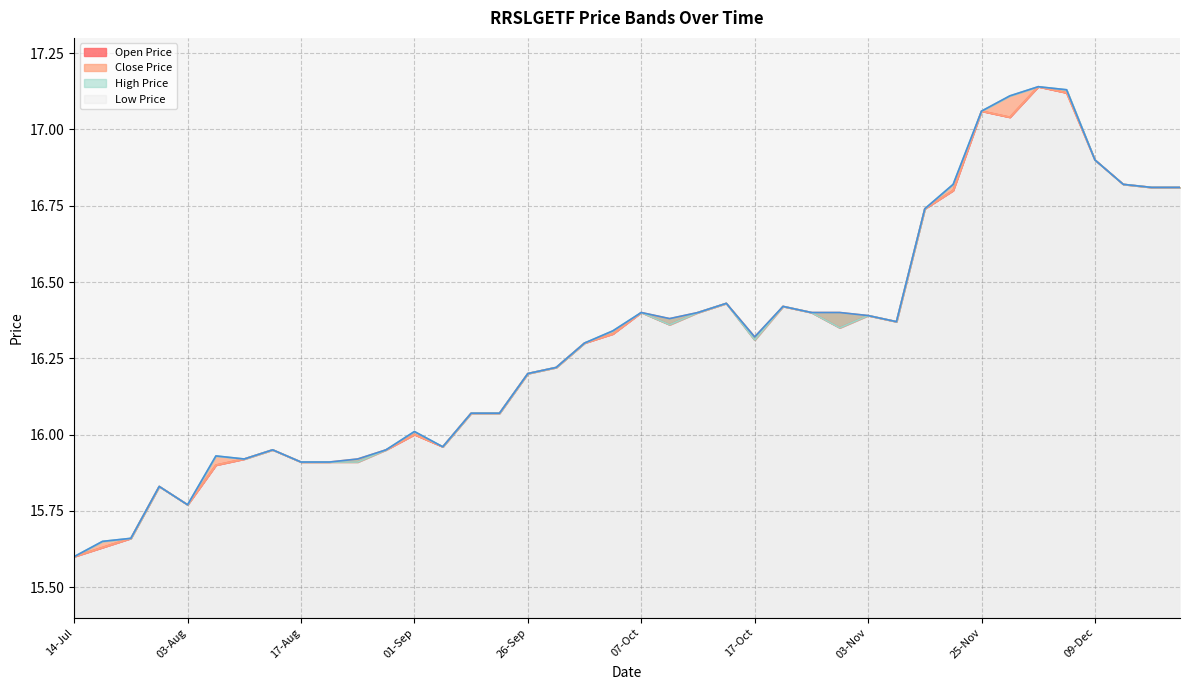

Rank the categories by Low Price value from lowest to highest.

14-Jul, 22-Jul, 25-Jul, 03-Aug, 01-Aug, 10-Aug, 17-Aug, 22-Aug, 25-Aug, 11-Aug, 16-Aug, 26-Aug, 02-Sep, 01-Sep, 08-Sep, 22-Sep, 26-Sep, 28-Sep, 03-Oct, 17-Oct, 04-Oct, 01-Nov, 10-Oct, 08-Nov, 03-Nov, 07-Oct, 13-Oct, 26-Oct, 19-Oct, 14-Oct, 16-Nov, 18-Nov, 13-Dec, 16-Dec, 12-Dec, 09-Dec, 30-Nov, 25-Nov, 07-Dec, 01-Dec